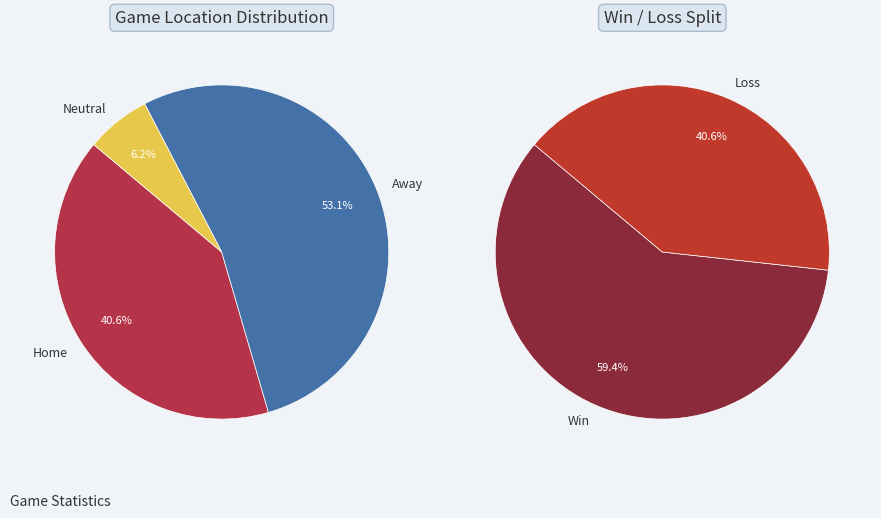

Which slice is the smallest?

Neutral